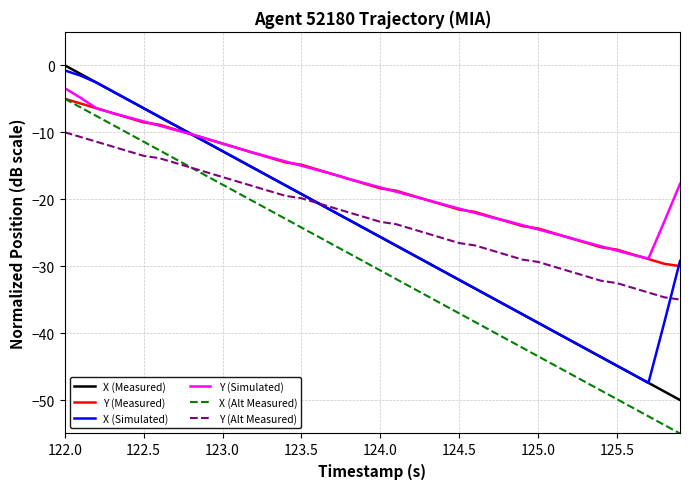

What is the lowest value of the Y (Simulated) series?

-28.9